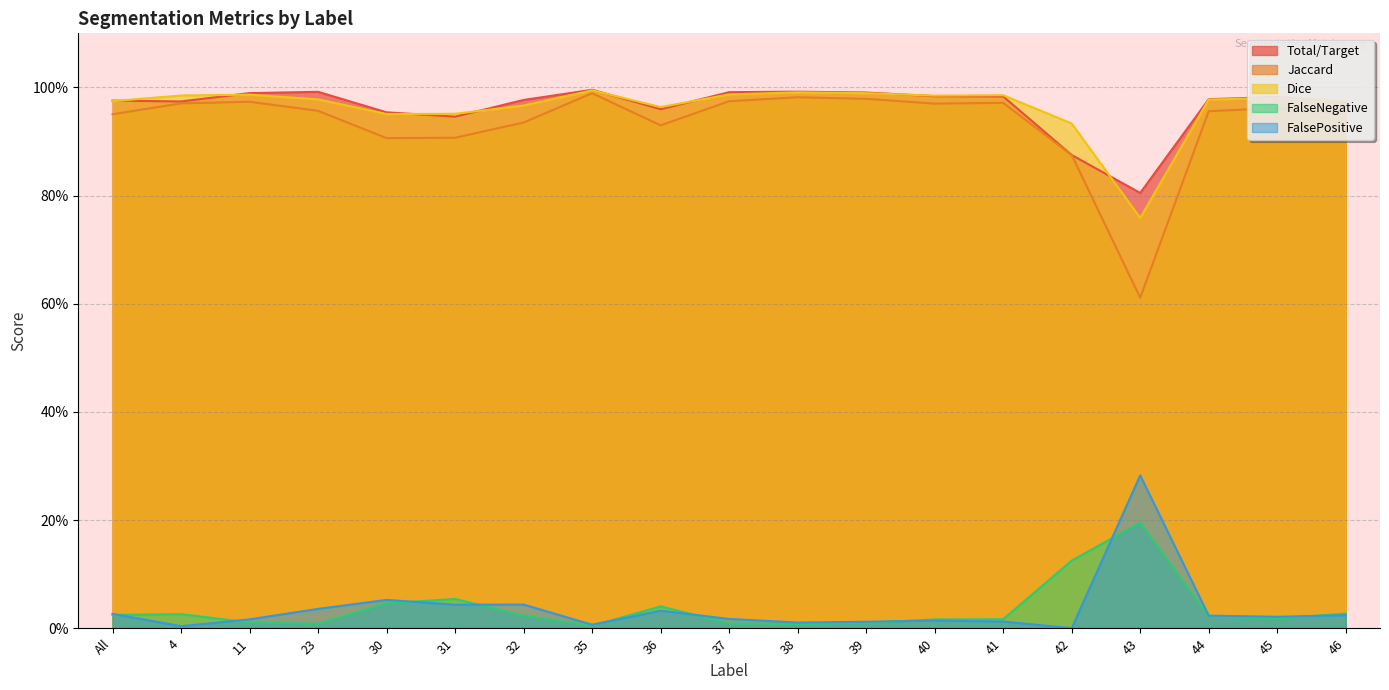

At how many categories does at least one series exceed 0?

19